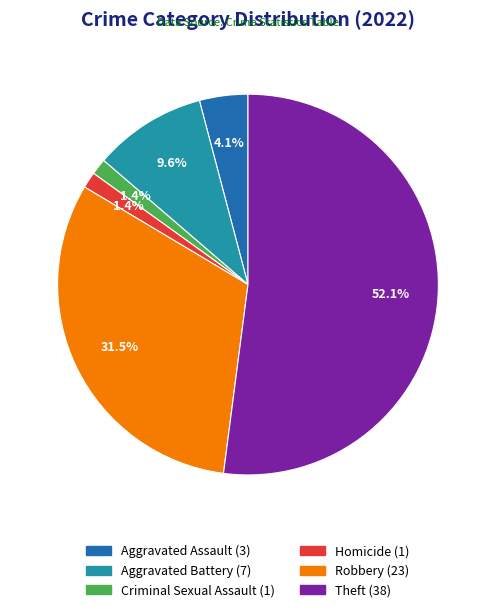

Which category has the biggest portion of the pie?

Theft